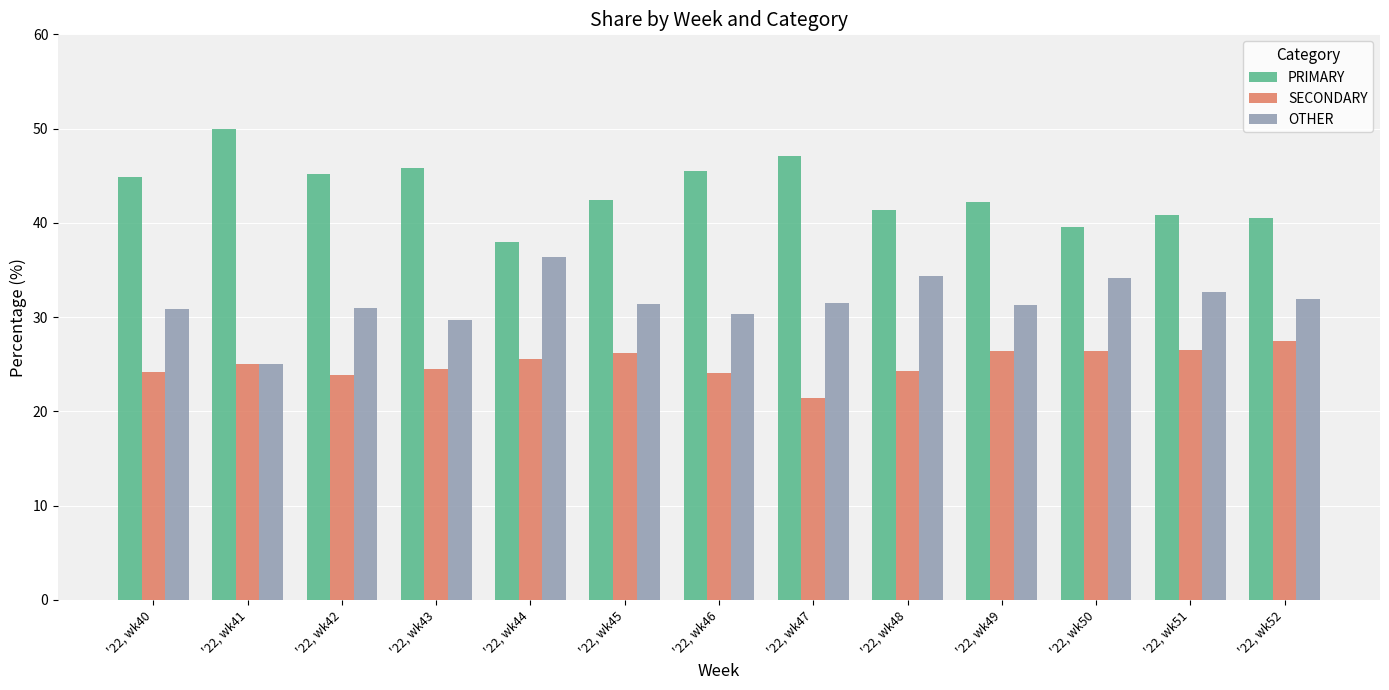

Rank the series at '22, wk44 from highest to lowest value.

PRIMARY, OTHER, SECONDARY